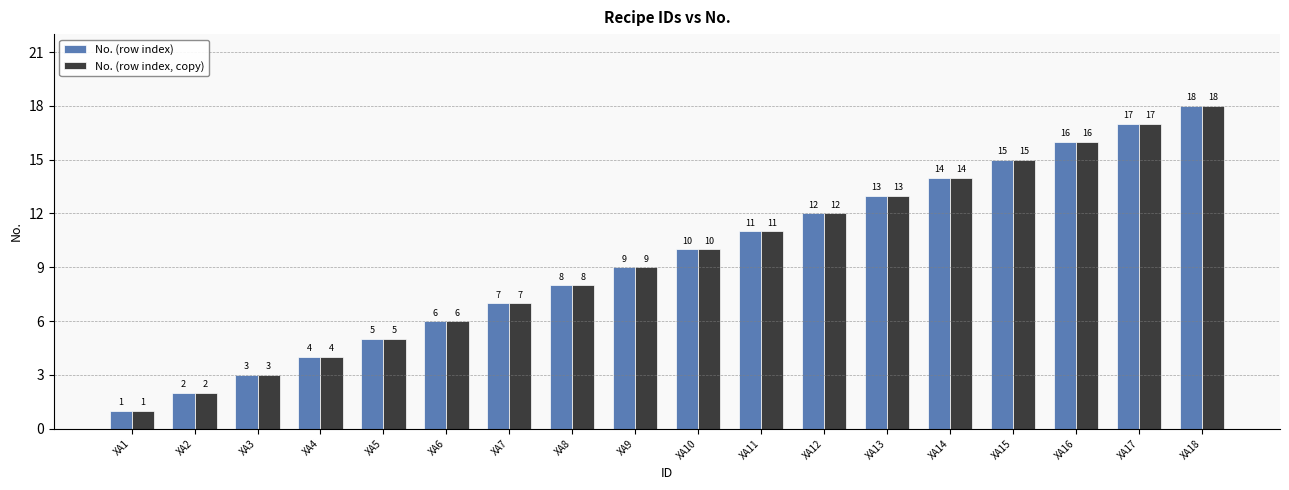

What is the lowest value of the No. (row index) series?

1